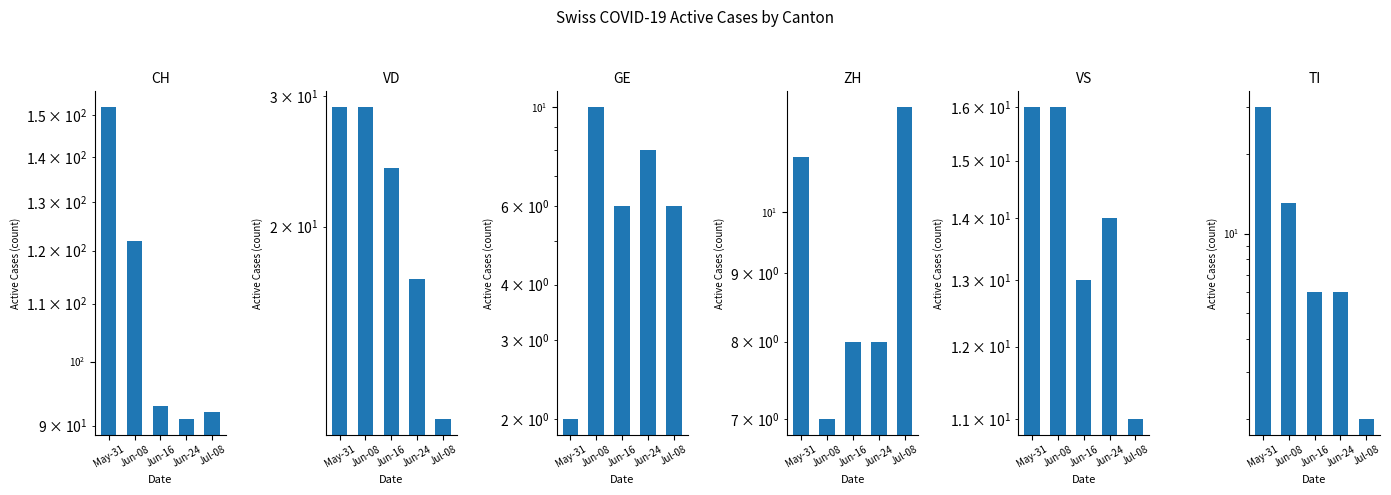

What is the label of the 2nd bar from the left?

Jun-08